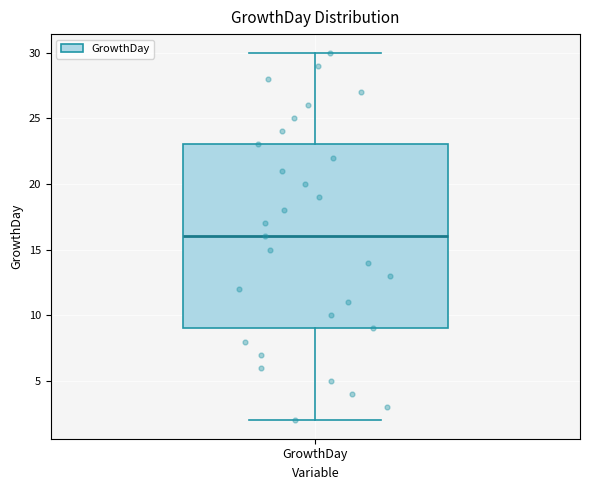

Where does the median line of the box for GrowthDay sit on the y-axis? The values are not printed on the chart, so give them approximately, as read against the axis.

16